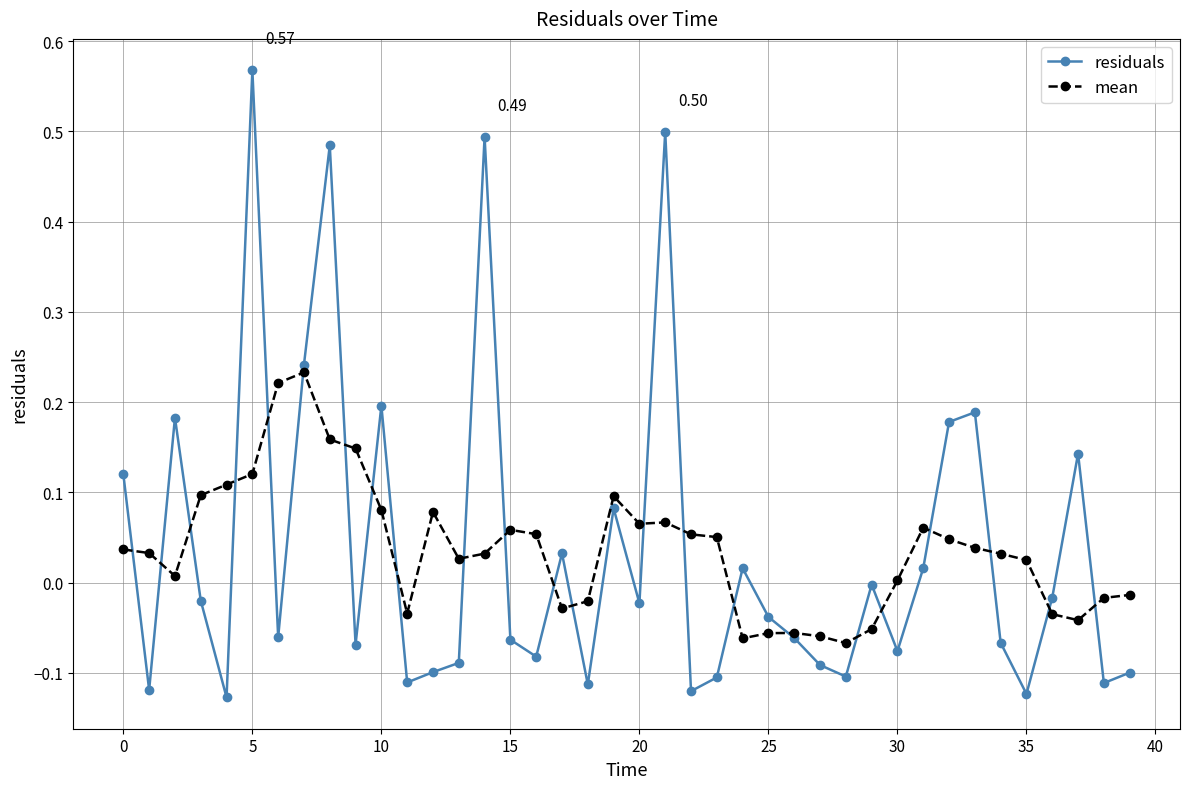

How many lines are shown in the chart?

2